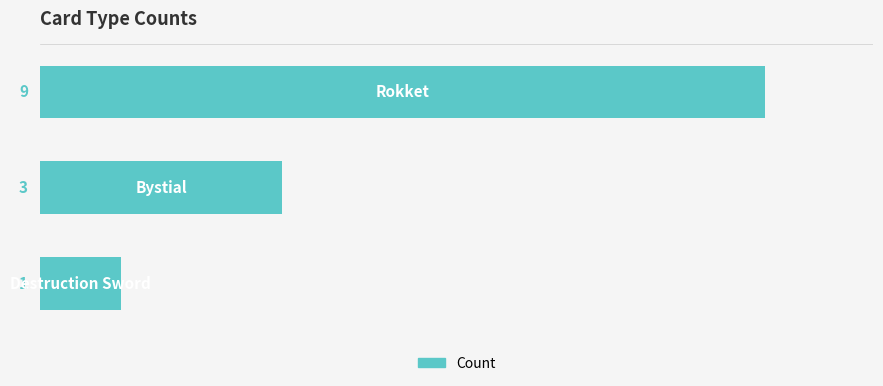

Reading top to bottom, transcribe all the data shown in this chart.

9	3	1